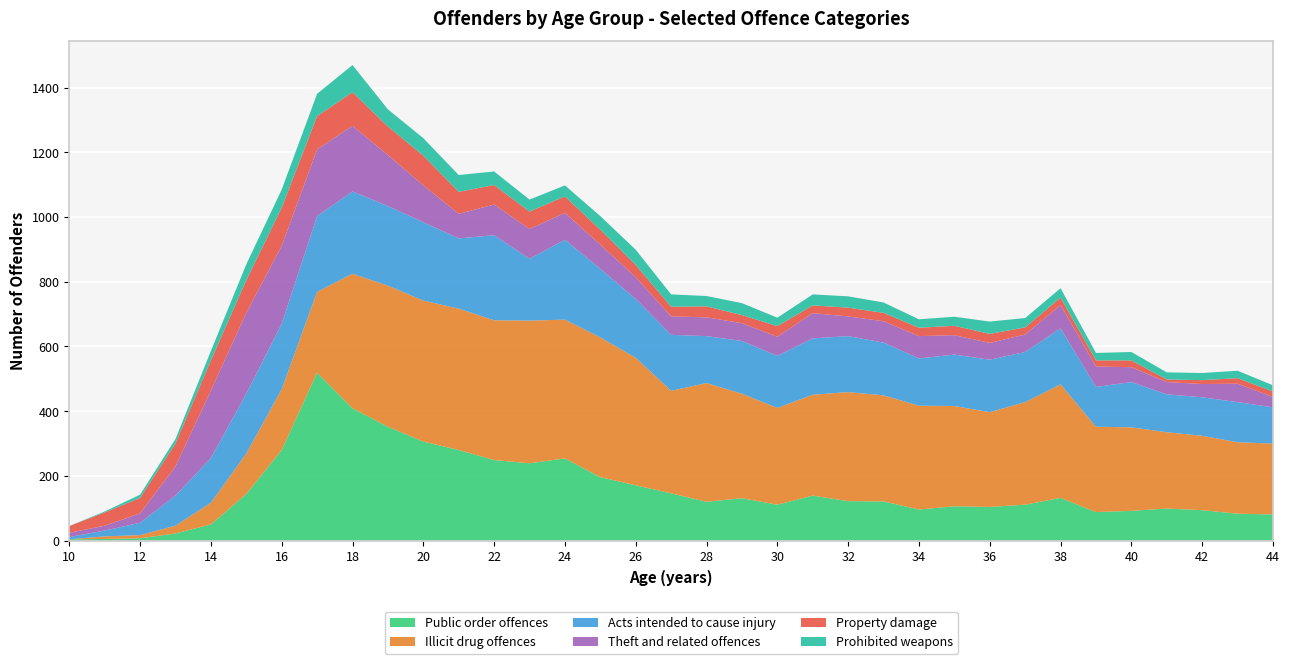

Reading left to right, list all the values displayed in this chart.

Public order offences: 10=4	11=5	12=7	13=22	14=50	15=144	16=280	17=519	18=409	19=352	20=306	21=280	22=249	23=239	24=254	25=196	26=171	27=146	28=120	29=131	30=111	31=139	32=122	33=121	34=96	35=106	36=104	37=111	38=132	39=88	40=92	41=99	42=94	43=83	44=81
Illicit drug offences: 10=0	11=8	12=10	13=24	14=67	15=125	16=188	17=250	18=416	19=436	20=436	21=437	22=432	23=441	24=429	25=432	26=394	27=317	28=367	29=323	30=299	31=312	32=337	33=328	34=321	35=310	36=293	37=317	38=351	39=264	40=258	41=236	42=230	43=221	44=219
Acts intended to cause injury: 10=7	11=18	12=38	13=93	14=138	15=185	16=202	17=234	18=254	19=246	20=242	21=217	22=263	23=191	24=247	25=212	26=182	27=173	28=145	29=163	30=161	31=174	32=173	33=163	34=146	35=159	36=162	37=155	38=173	39=123	40=140	41=117	42=119	43=124	44=112
Theft and related offences: 10=13	11=15	12=29	13=90	14=209	15=250	16=241	17=206	18=203	19=158	20=114	21=76	22=95	23=92	24=83	25=75	26=67	27=57	28=58	29=55	30=59	31=78	32=61	33=66	34=69	35=60	36=52	37=54	38=72	39=63	40=46	41=38	42=41	43=57	44=32
Property damage: 10=21	11=41	12=48	13=71	14=93	15=101	16=118	17=103	18=104	19=88	20=92	21=68	22=60	23=54	24=51	25=46	26=38	27=30	28=34	29=25	30=33	31=24	32=27	33=26	34=26	35=29	36=28	37=22	38=23	39=19	40=21	41=8	42=12	43=17	44=17
Prohibited weapons: 10=0	11=3	12=10	13=14	14=29	15=49	16=56	17=69	18=84	19=53	20=54	21=52	22=42	23=37	24=34	25=42	26=47	27=38	28=32	29=37	30=26	31=34	32=35	33=32	34=26	35=28	36=38	37=29	38=29	39=23	40=26	41=22	42=22	43=23	44=19